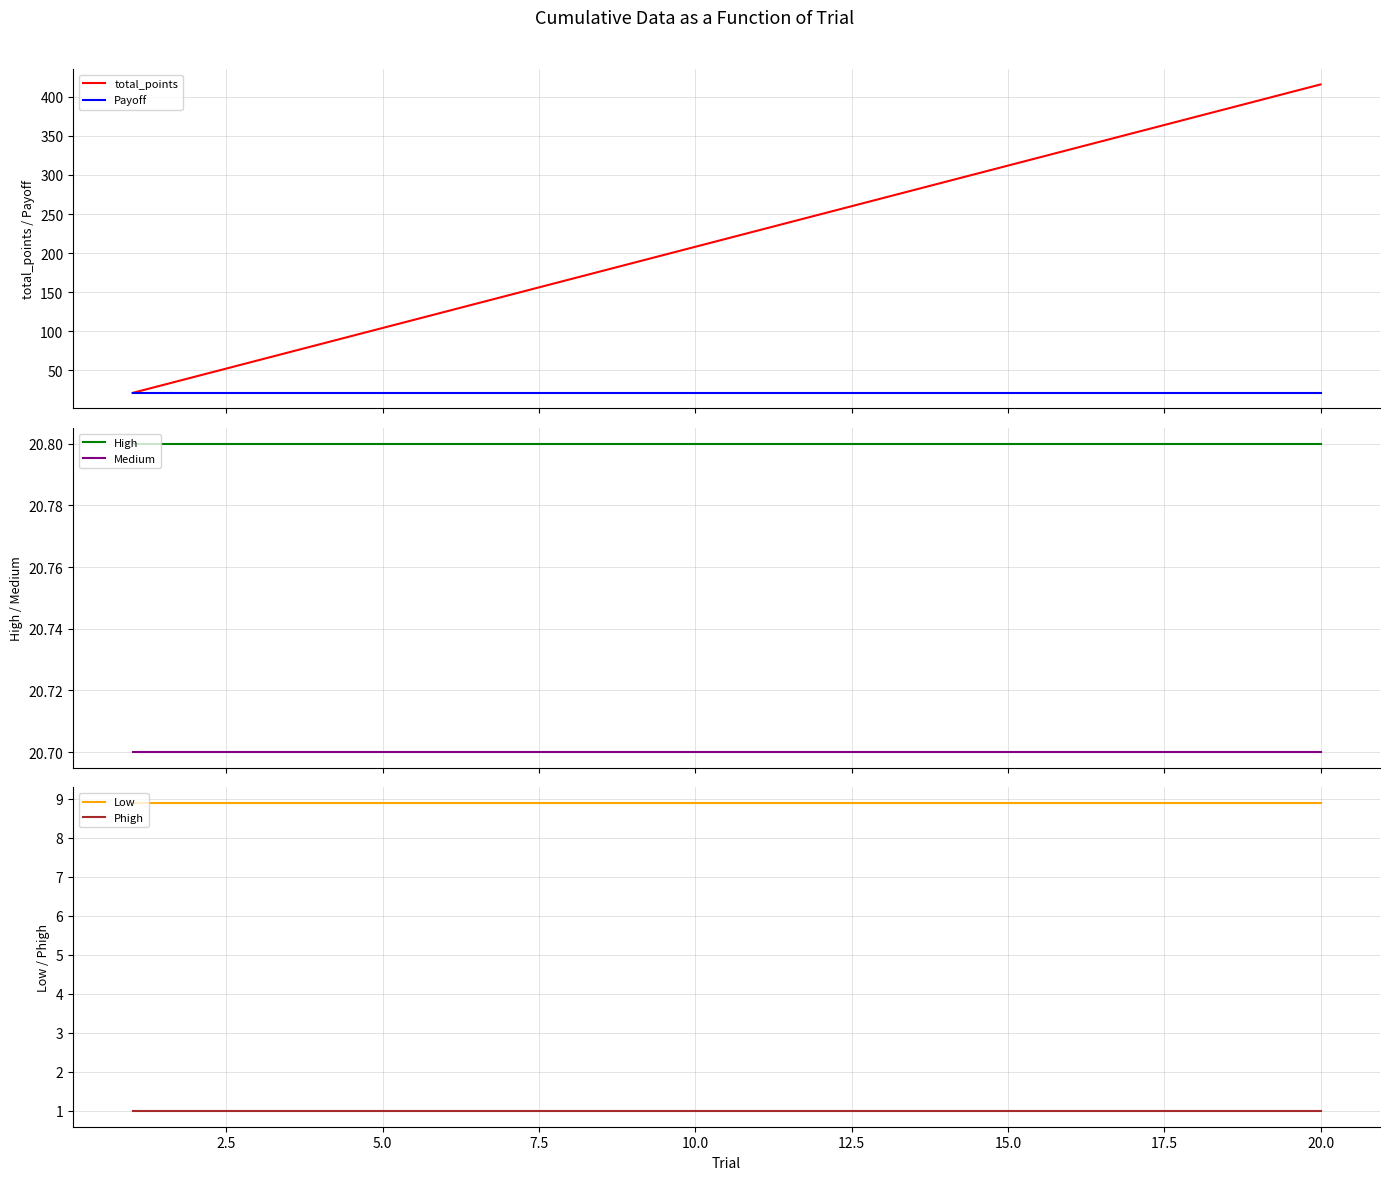

True or false: Phigh and High intersect in this chart.

False